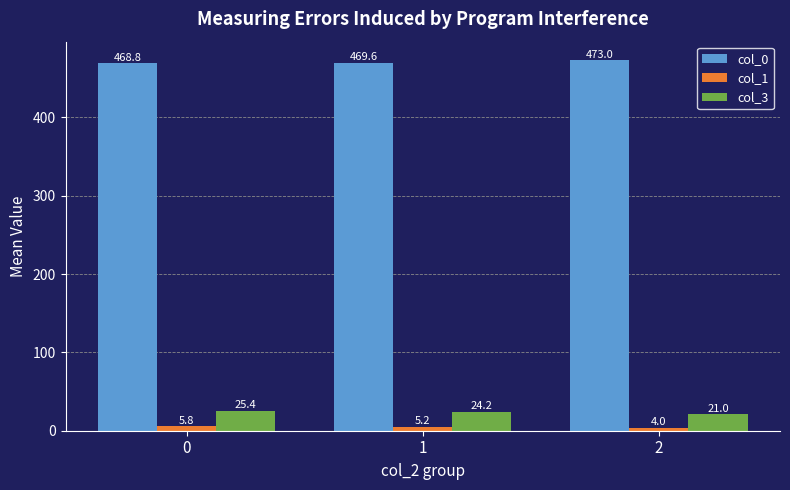

List the series in order of their peak value, lowest first.

col_1, col_3, col_0